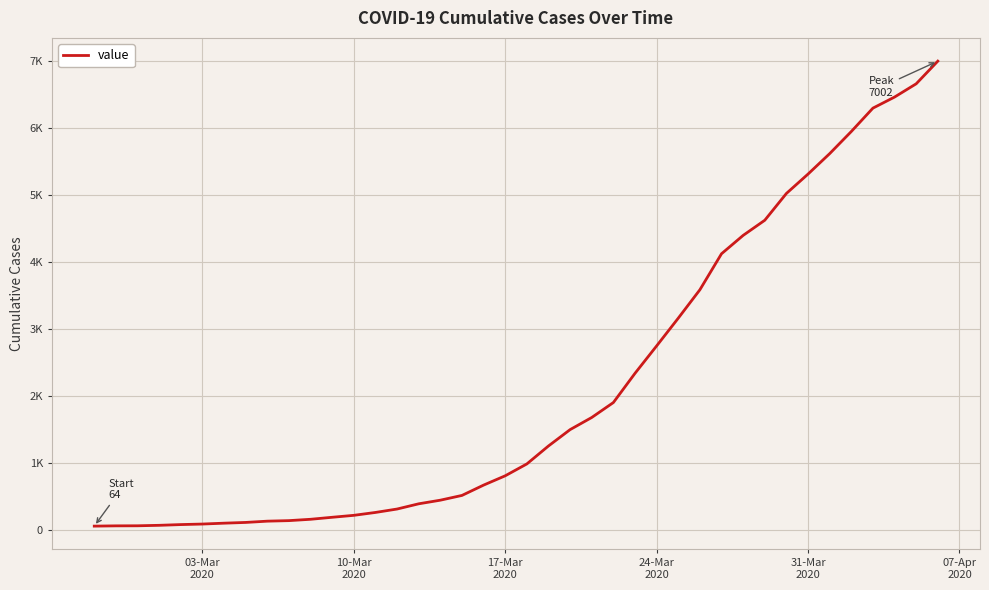

What is the sum of all values?

85719